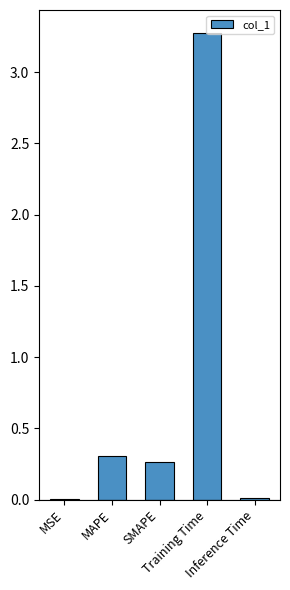

What is the greatest value displayed?

3.3